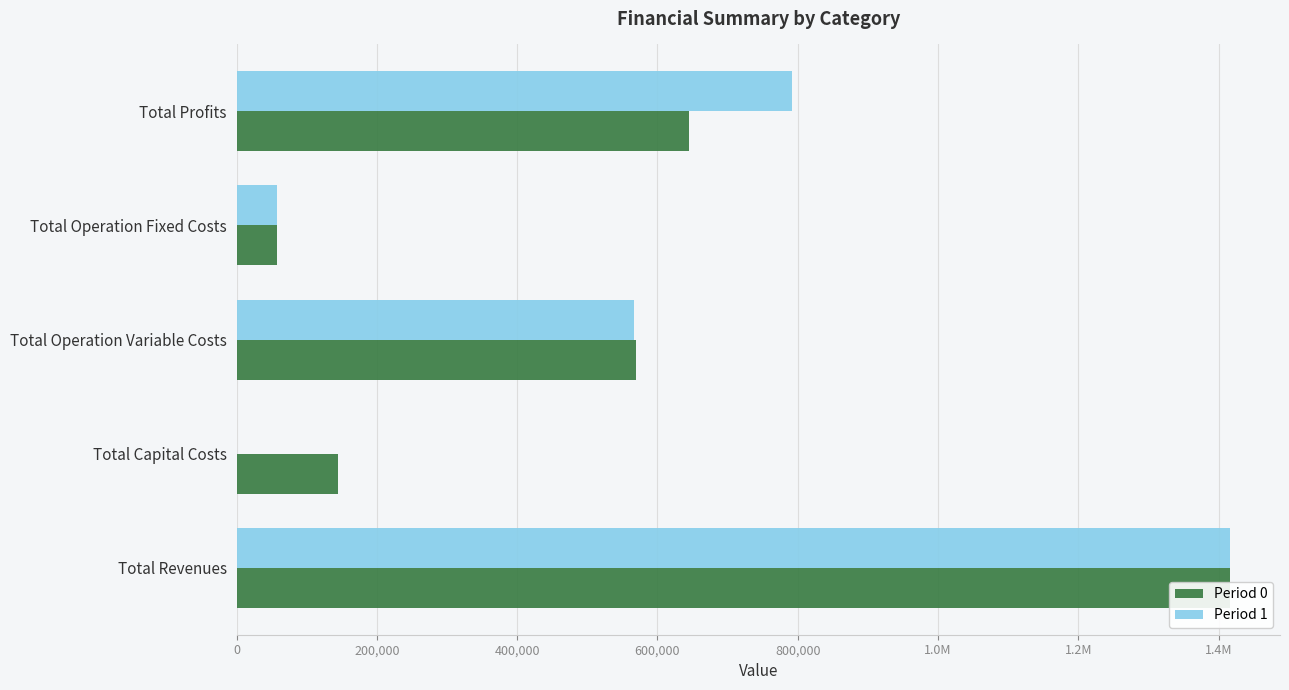

Count the number of data series in this chart.

2